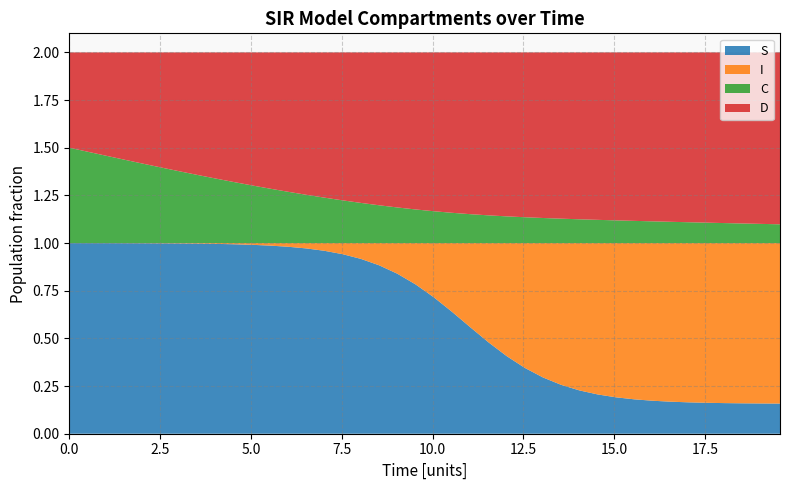

Reading left to right, transcribe all the data shown in this chart.

S: 1.0	1.0	1.0	1.0	1.0	1.0	1.0	1.0	1.0	1.0	1.0	1.0	1.0	1.0	1.0	0.9	0.9	0.9	0.8	0.8	0.7	0.6	0.6	0.5	0.4	0.3	0.3	0.3	0.2	0.2	0.2	0.2	0.2	0.2	0.2	0.2	0.2	0.2	0.2	0.2
I: 0.0	0.0	0.0	0.0	0.0	0.0	0.0	0.0	0.0	0.0	0.0	0.0	0.0	0.0	0.0	0.1	0.1	0.1	0.2	0.2	0.3	0.4	0.4	0.5	0.6	0.7	0.7	0.7	0.8	0.8	0.8	0.8	0.8	0.8	0.8	0.8	0.8	0.8	0.8	0.8
C: 0.5	0.5	0.5	0.4	0.4	0.4	0.4	0.4	0.3	0.3	0.3	0.3	0.3	0.3	0.2	0.2	0.2	0.2	0.2	0.2	0.2	0.2	0.2	0.1	0.1	0.1	0.1	0.1	0.1	0.1	0.1	0.1	0.1	0.1	0.1	0.1	0.1	0.1	0.1	0.1
D: 0.5	0.5	0.5	0.6	0.6	0.6	0.6	0.6	0.7	0.7	0.7	0.7	0.7	0.7	0.8	0.8	0.8	0.8	0.8	0.8	0.8	0.8	0.8	0.9	0.9	0.9	0.9	0.9	0.9	0.9	0.9	0.9	0.9	0.9	0.9	0.9	0.9	0.9	0.9	0.9